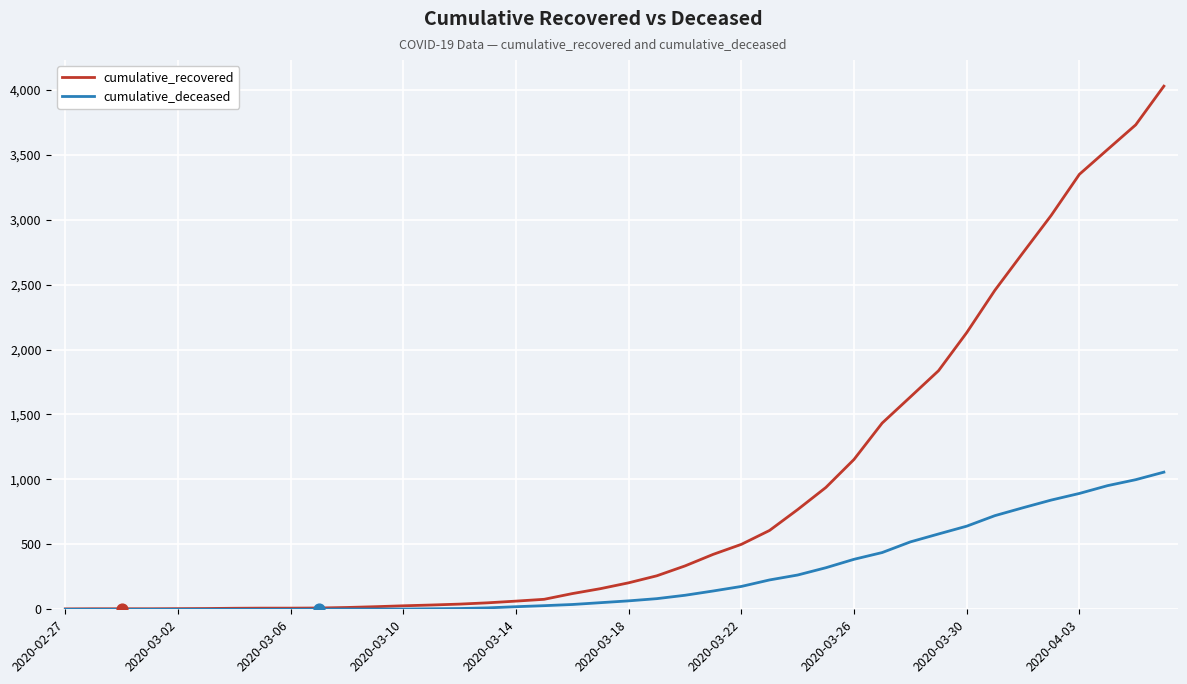

Which series has the largest total across all categories?

cumulative_recovered